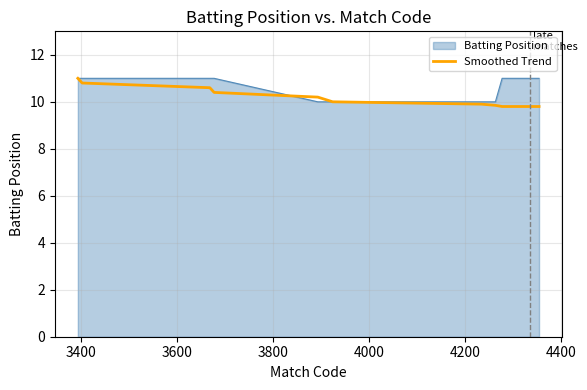

What is the greatest value displayed?

11.0